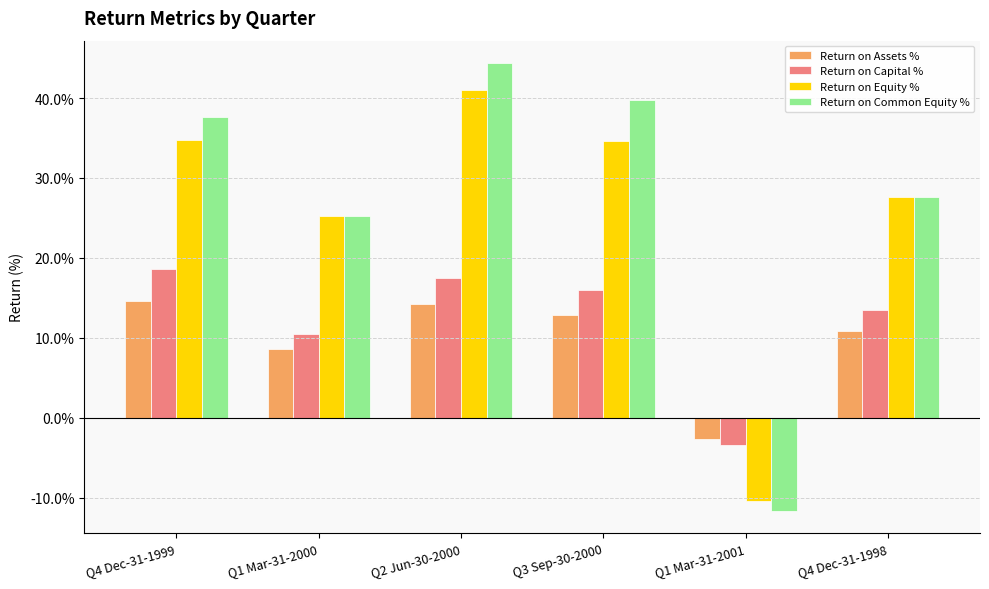

At which category is the sum across all series the highest?

Q2 Jun-30-2000